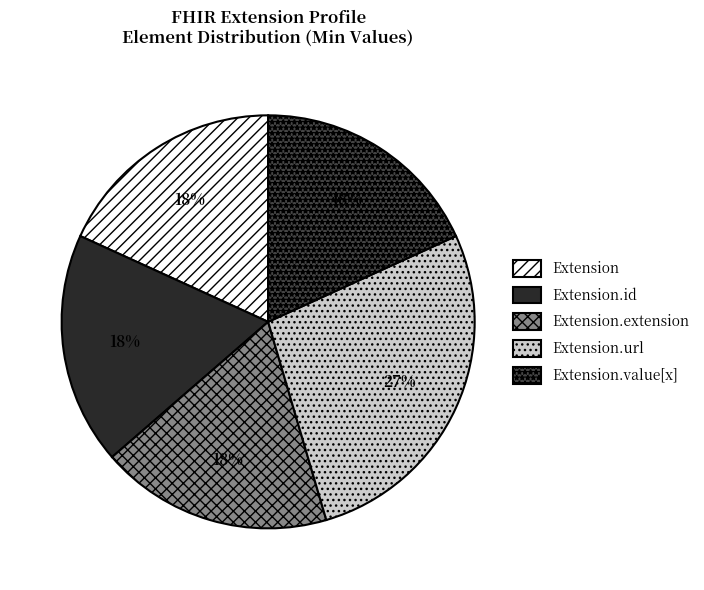

Does any single category account for the majority?

No